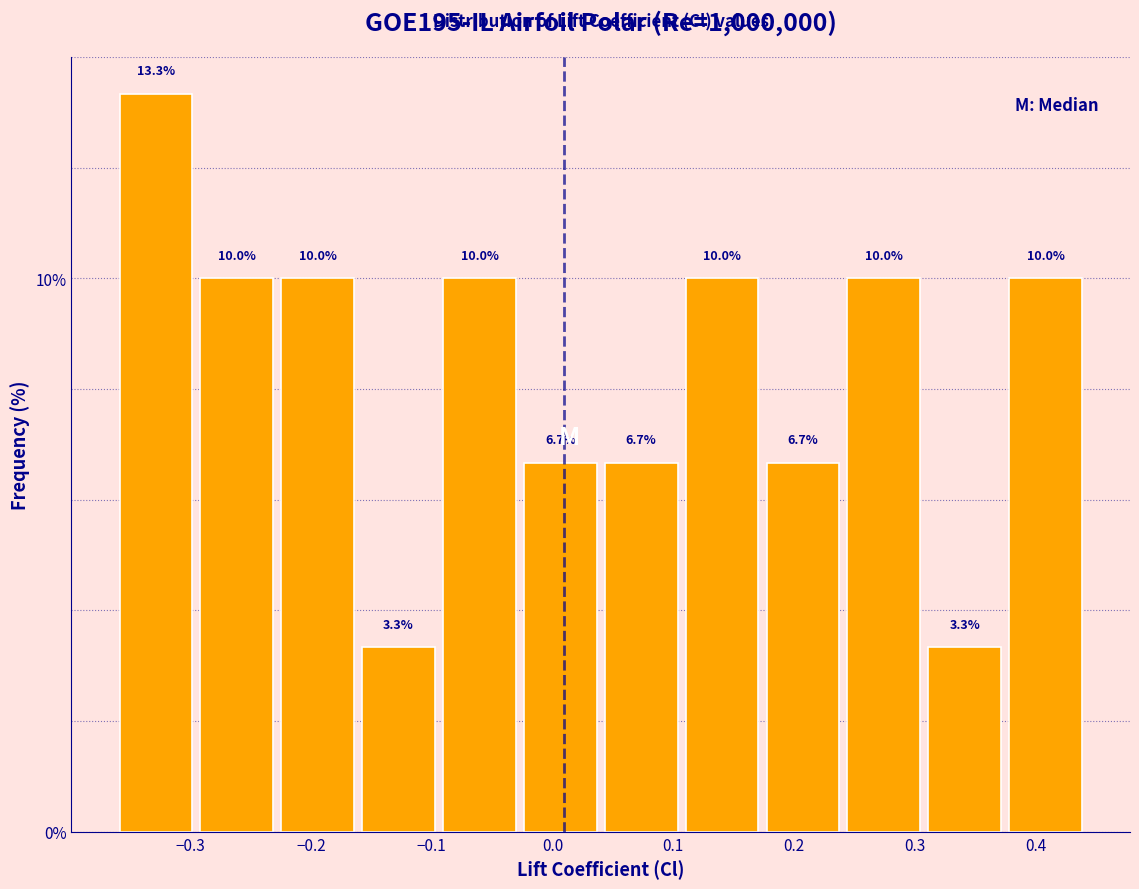

Reading left to right, transcribe this chart: for each bar, give the range it covers on the x-axis and its height. The bar edges are not printed on the chart, so give them approximately, as read against the axis.

-0.36 to -0.29: 13.3
-0.29 to -0.23: 10.0
-0.23 to -0.16: 10.0
-0.16 to -0.09: 3.3
-0.09 to -0.03: 10.0
-0.03 to 0.04: 6.7
0.04 to 0.11: 6.7
0.11 to 0.17: 10.0
0.17 to 0.24: 6.7
0.24 to 0.31: 10.0
0.31 to 0.37: 3.3
0.37 to 0.44: 10.0